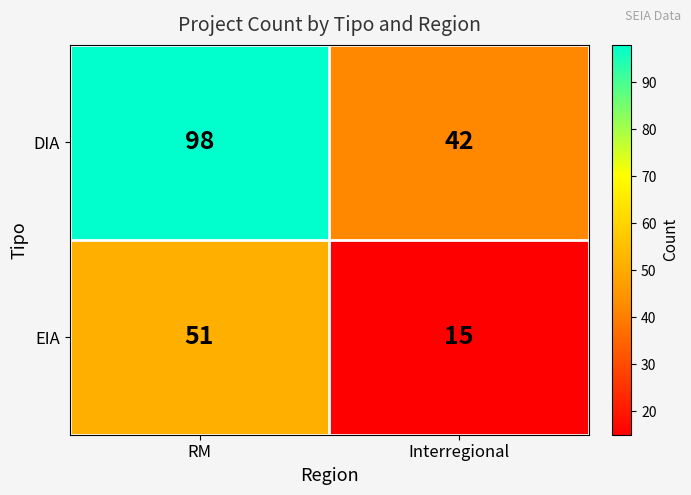

Between RM and Interregional, which series saw the biggest shift?

DIA